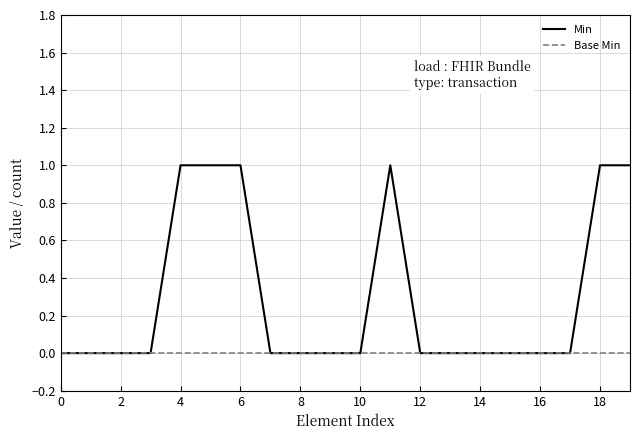

List the series in order of their overall mean, highest first.

Min, Base Min